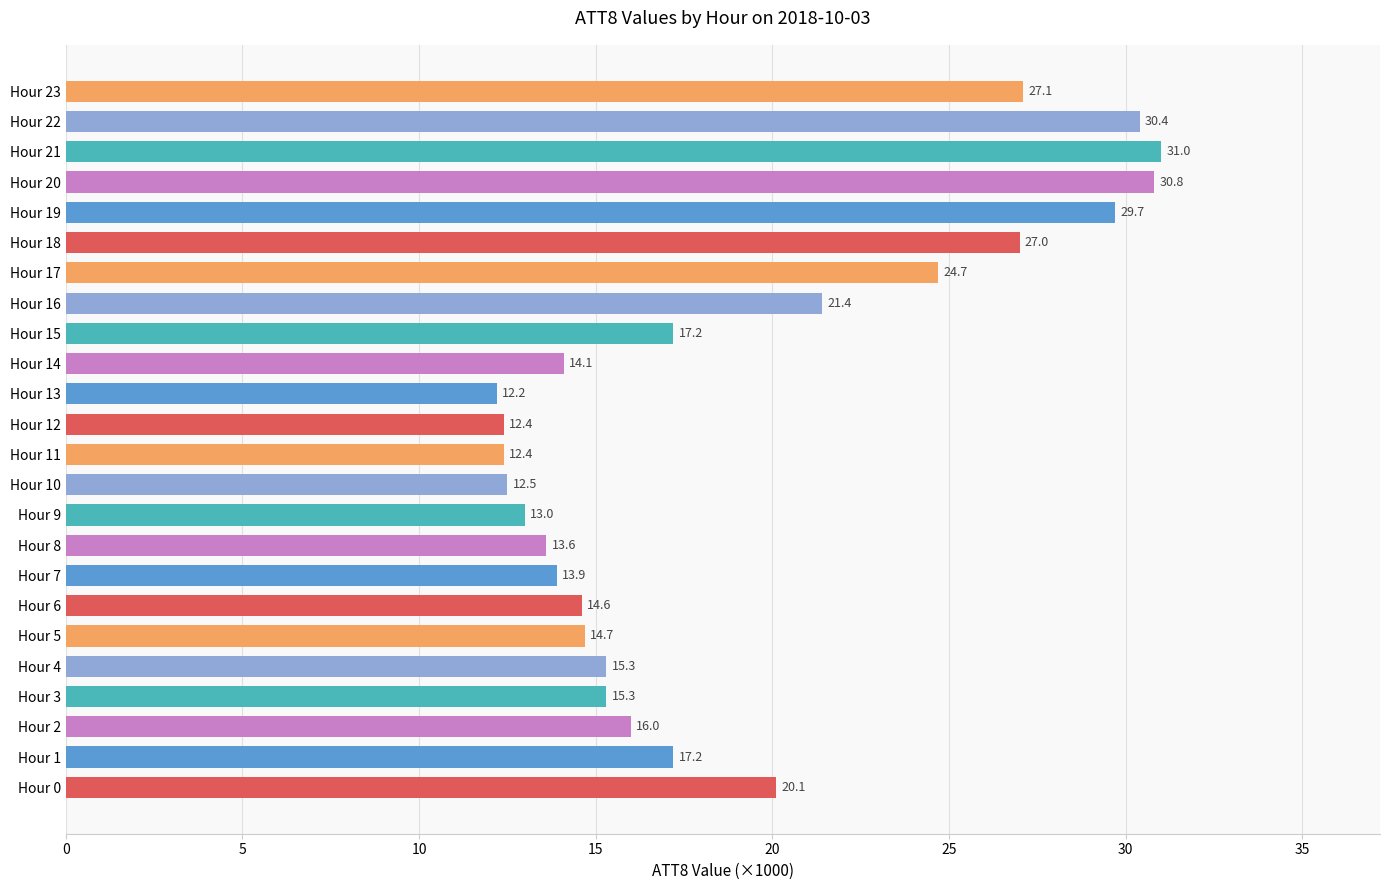

Reading bottom to top, what are all the values shown in this chart?

Hour 0=20.1	Hour 1=17.2	Hour 2=16.0	Hour 3=15.3	Hour 4=15.3	Hour 5=14.7	Hour 6=14.6	Hour 7=13.9	Hour 8=13.6	Hour 9=13.0	Hour 10=12.5	Hour 11=12.4	Hour 12=12.4	Hour 13=12.2	Hour 14=14.1	Hour 15=17.2	Hour 16=21.4	Hour 17=24.7	Hour 18=27.0	Hour 19=29.7	Hour 20=30.8	Hour 21=31.0	Hour 22=30.4	Hour 23=27.1